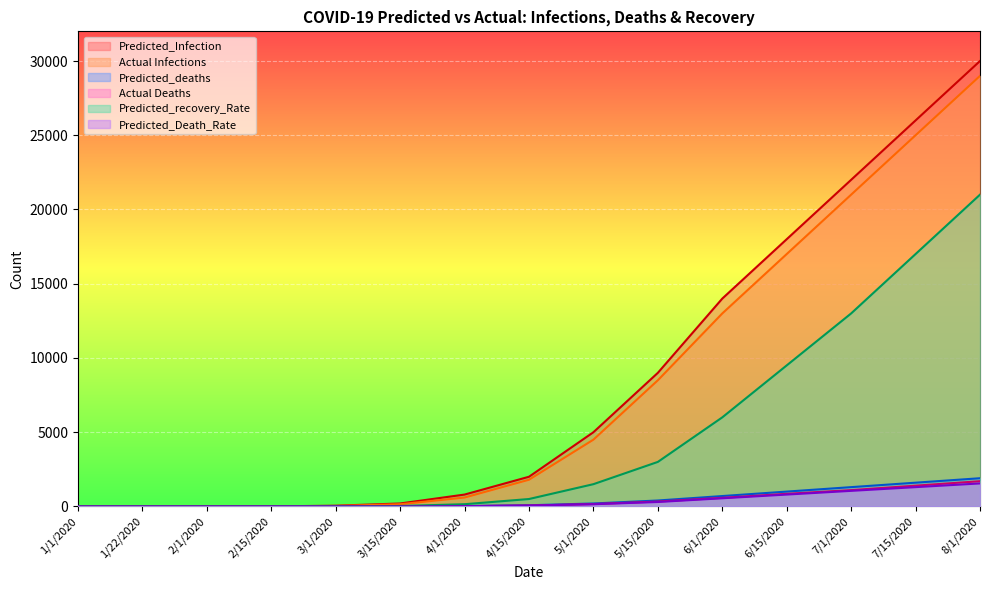

Which category has the highest value in the Predicted_deaths series?

8/1/2020